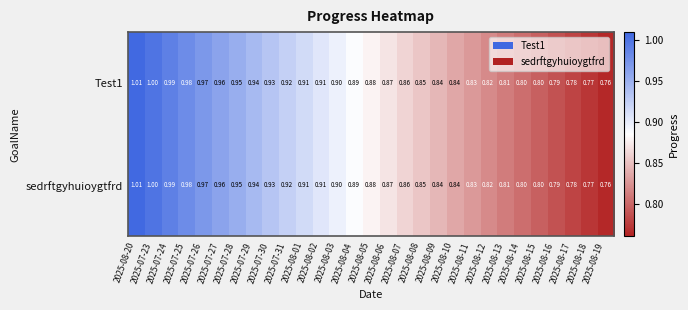

At how many categories does at least one series exceed 0?

29